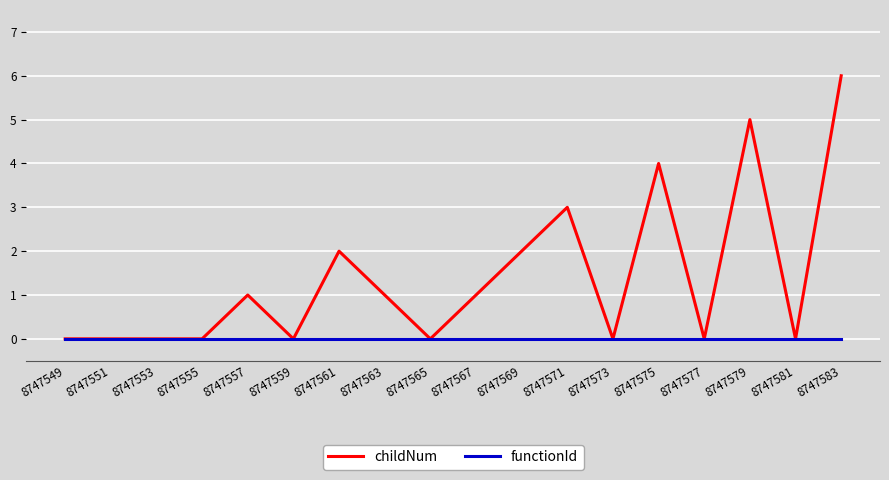

In childNum, how many points are higher than both neighbors (excluding endpoints)?

5